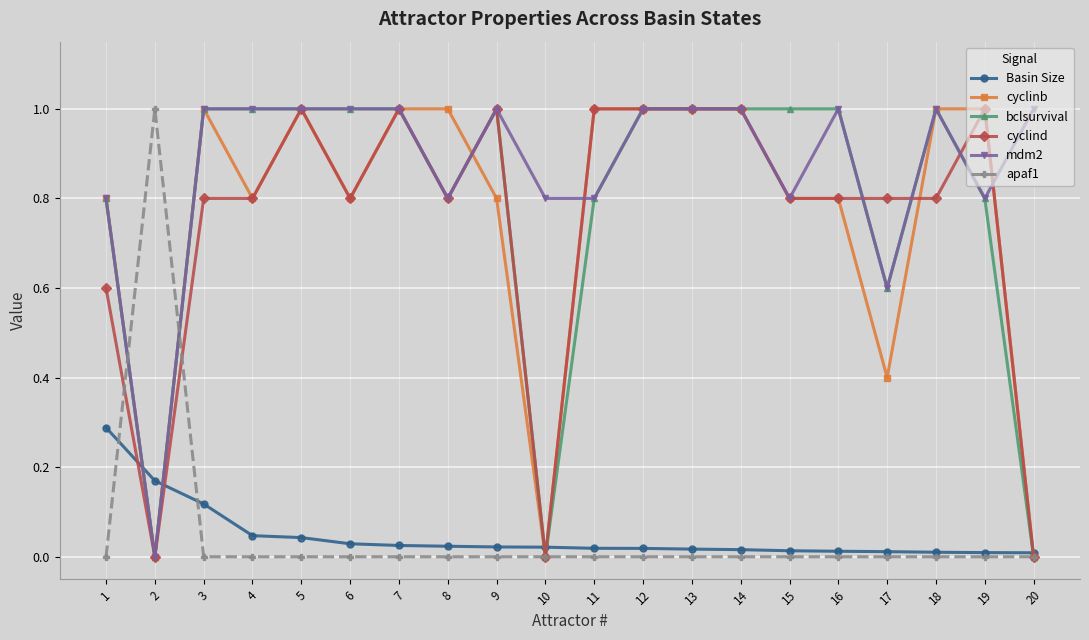

The value of cyclinb at 13 is 0.2. True or false?

False